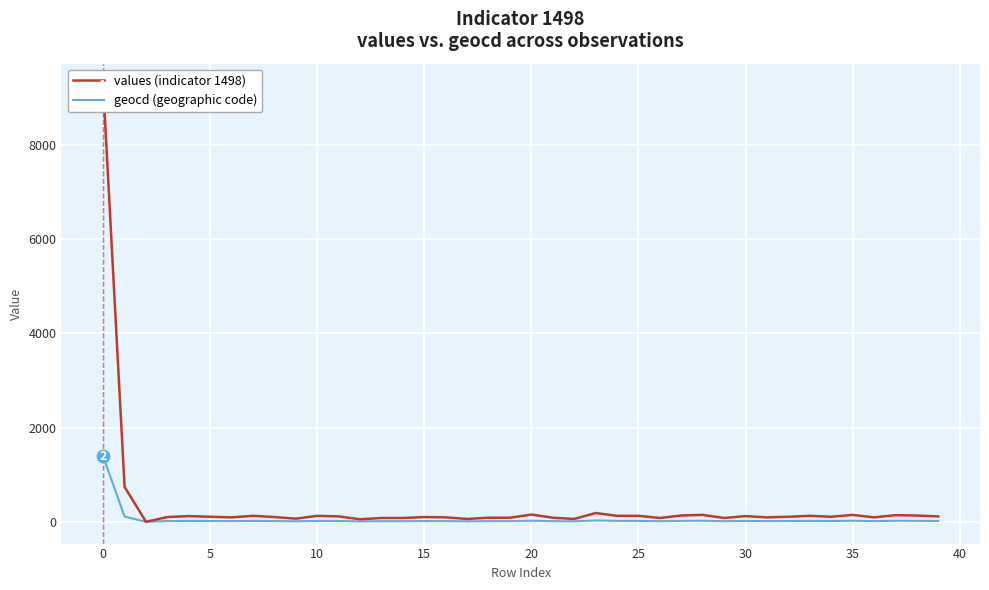

What is the difference between the maximum and minimum values in the geocd (geographic code) series?

1387